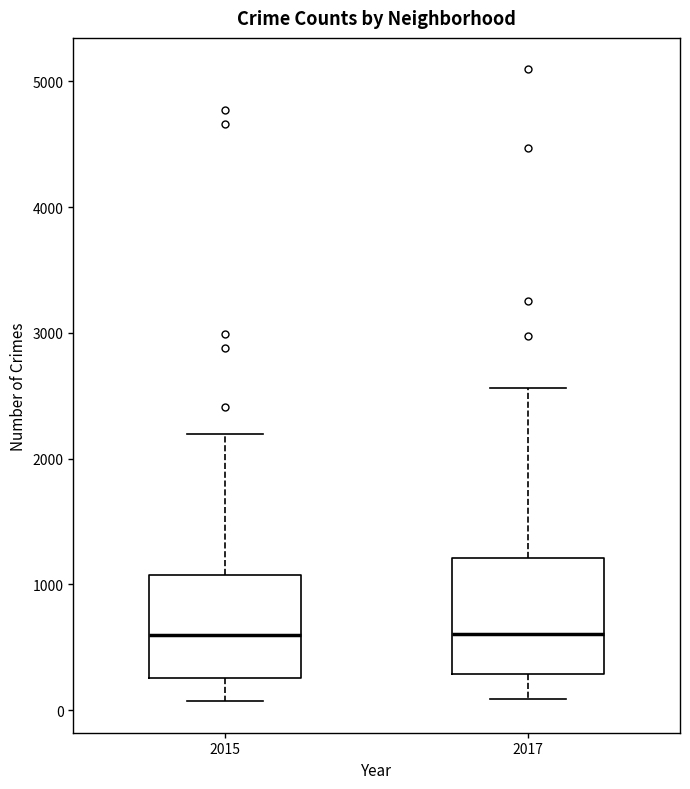

Reading left to right, transcribe this box plot: for each box, give where its median line is, the range the box spans, and where its two whiskers end, as read against the y-axis. The values are not printed on the chart, so give them approximately, as read against the axis.

2015: median 600, box 300 to 1100, whiskers 100 to 2200
2017: median 600, box 300 to 1200, whiskers 100 to 2600